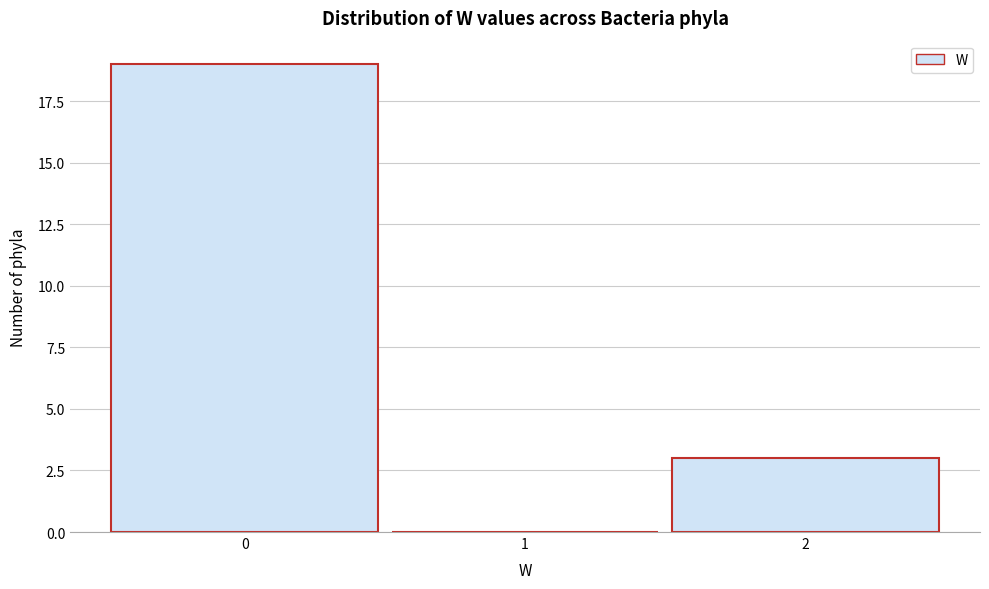

What is the height of the bar covering -0.5 to 0.5 on the x-axis? The values are not printed on the chart, so give them approximately, as read against the axis.

19